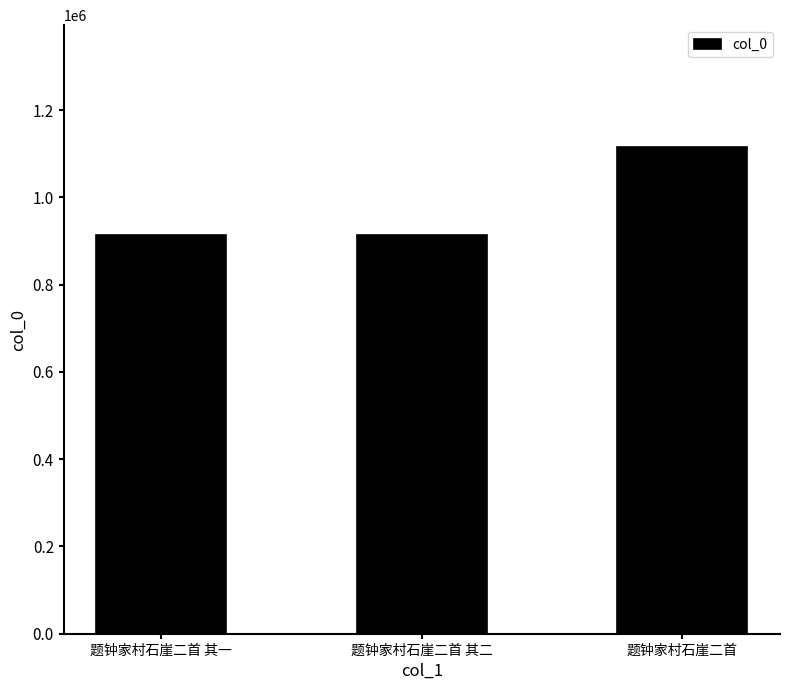

What is the label of the 2nd bar from the right?

题钟家村石崖二首 其二